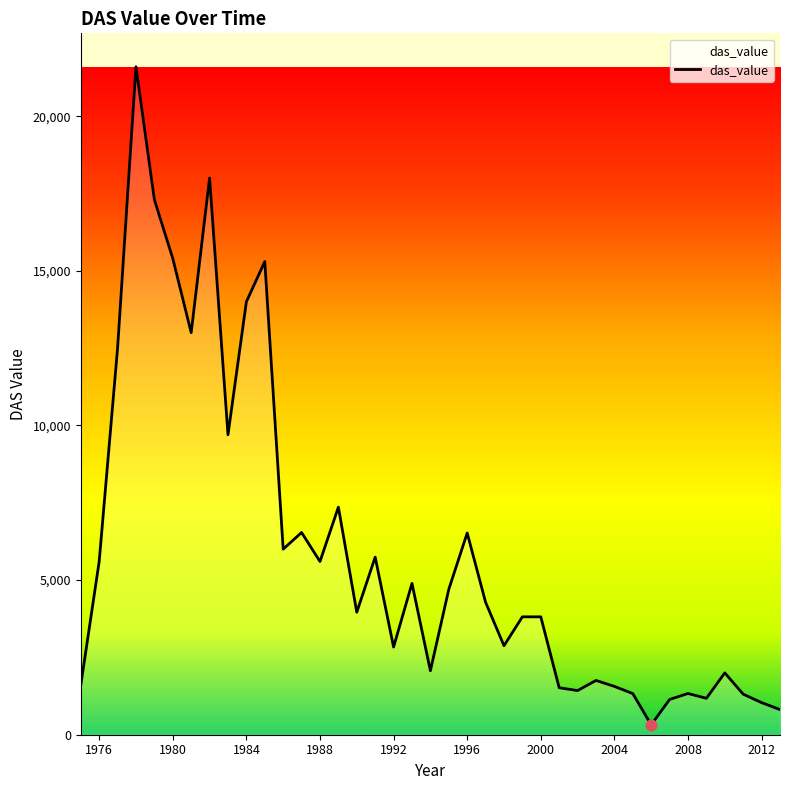

What is the difference between the maximum and minimum values?

21280